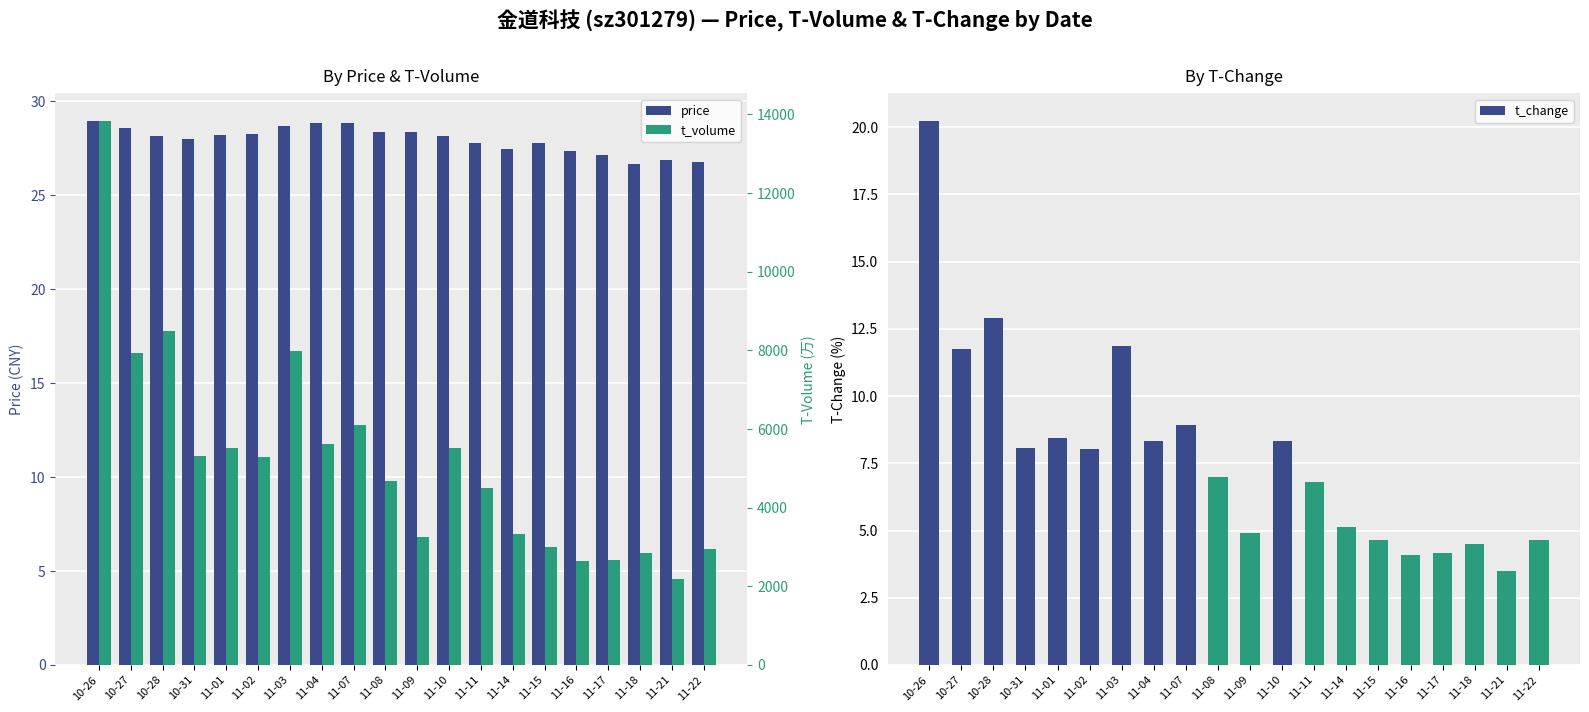

Which series has the largest total across all categories?

t_volume